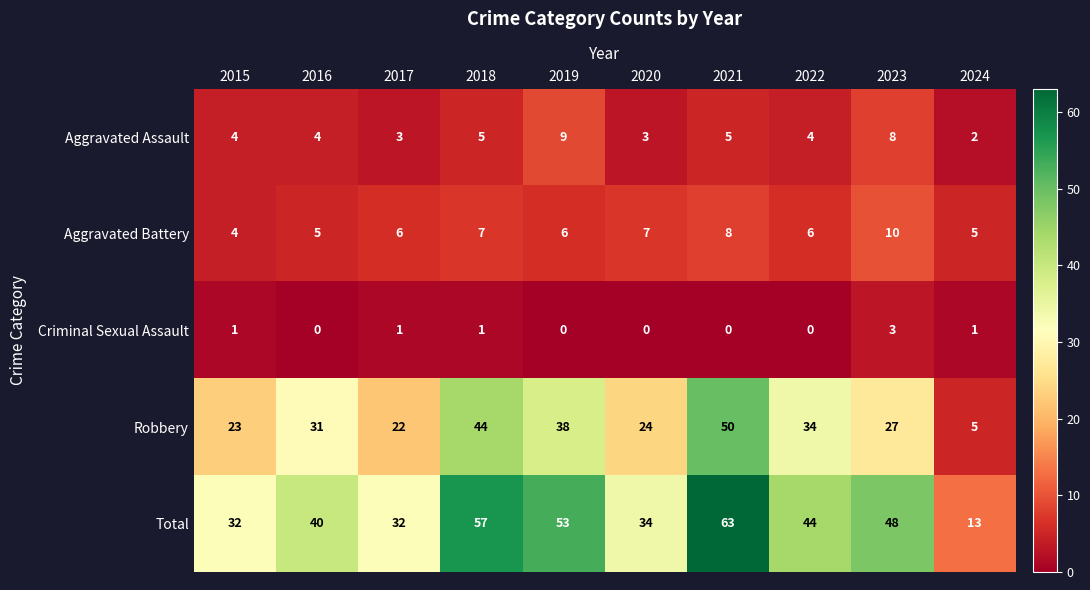

Which series has the widest spread of values?

Total